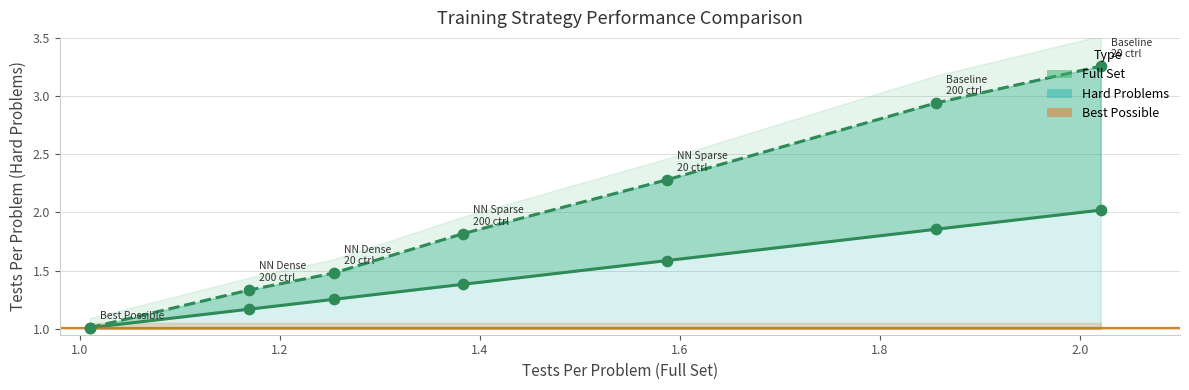

Which series has the widest spread of Y values?

y_hard